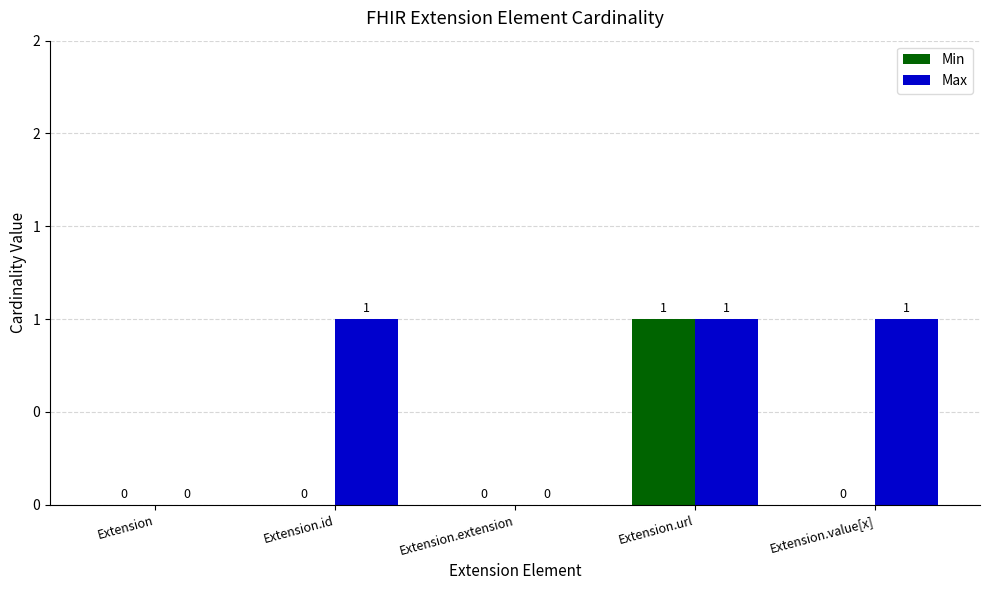

List the series in order of their overall mean, lowest first.

Min, Max